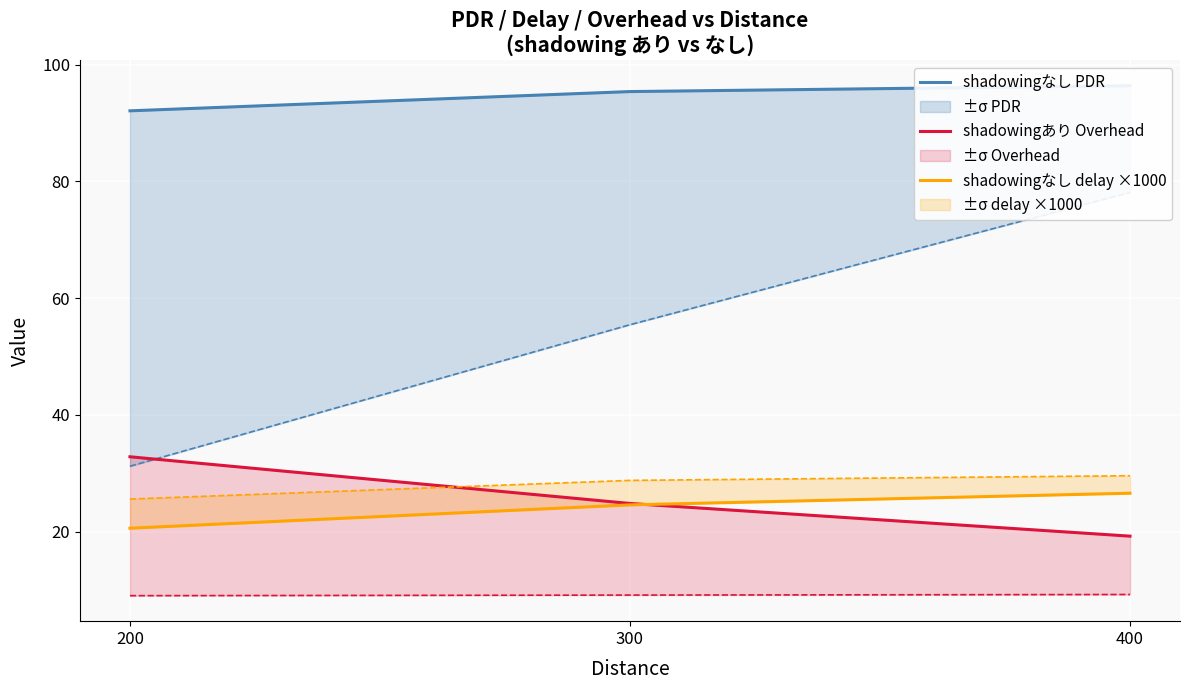

How many series are shown in this chart?

3